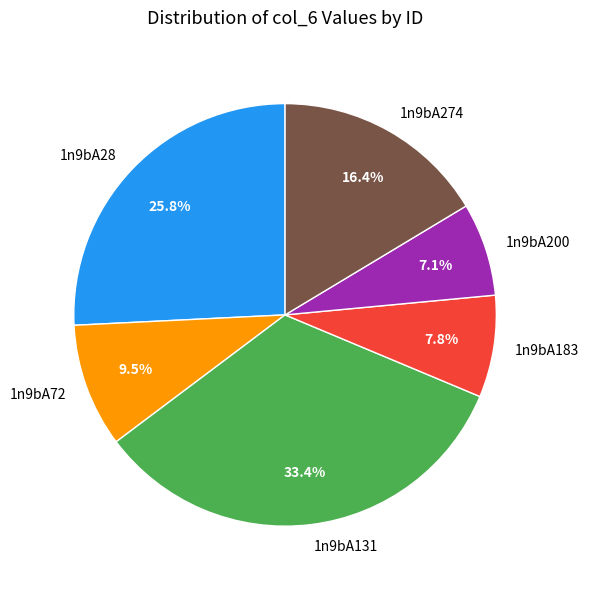

Combined, what portion of the pie is 1n9bA28 and 1n9bA72?

35.3%